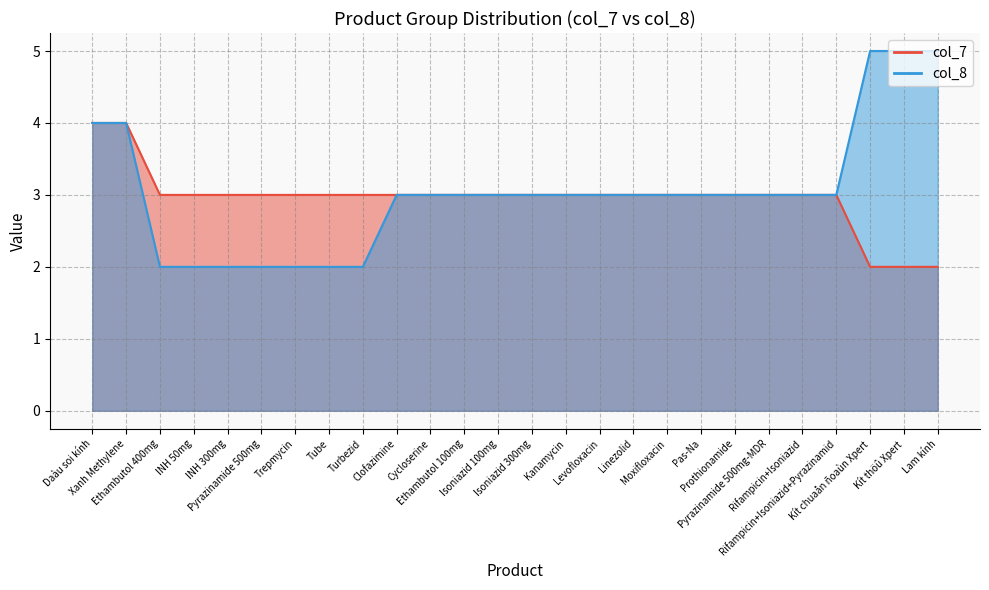

List the labels in order of col_8 value, largest first.

Kít chuaån ñoaùn Xpert, Kít thöû Xpert, Lam kính, Daàu soi kính, Xanh Methylene, Clofazimine, Cycloserine, Ethambutol 100mg, Isoniazid 100mg, Isoniazid 300mg, Kanamycin, Levofloxacin, Linezolid, Moxifloxacin, Pas-Na, Prothionamide, Pyrazinamide 500mg-MDR, Rifampicin+Isoniazid, Rifampicin+Isoniazid+Pyrazinamid, Ethambutol 400mg, INH 50mg, INH 300mg, Pyrazinamide 500mg, Trepmycin, Tube, Turbezid